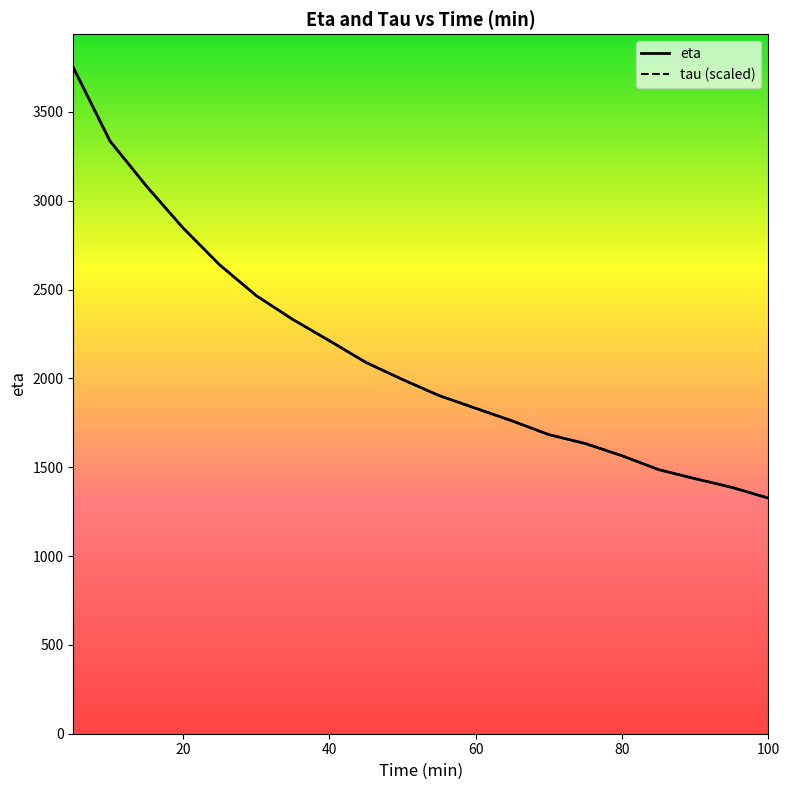

Rank the series by their average value, from lowest to highest.

eta, tau (scaled)